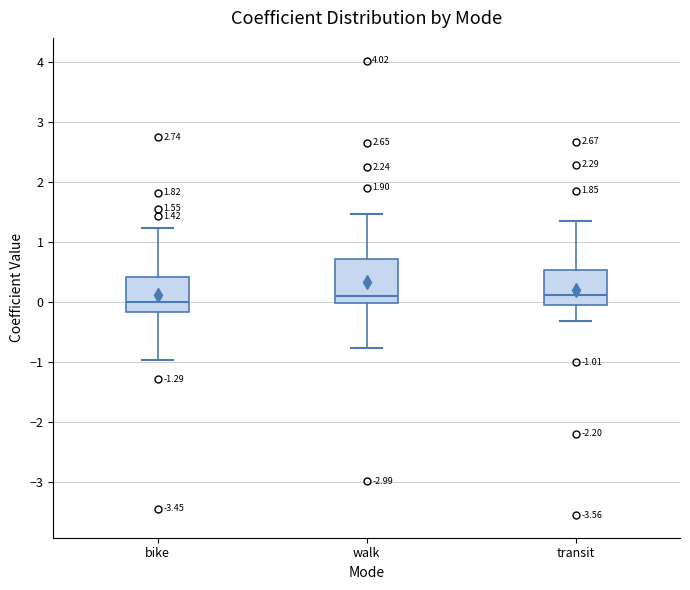

Which box's median line is the lowest?

bike